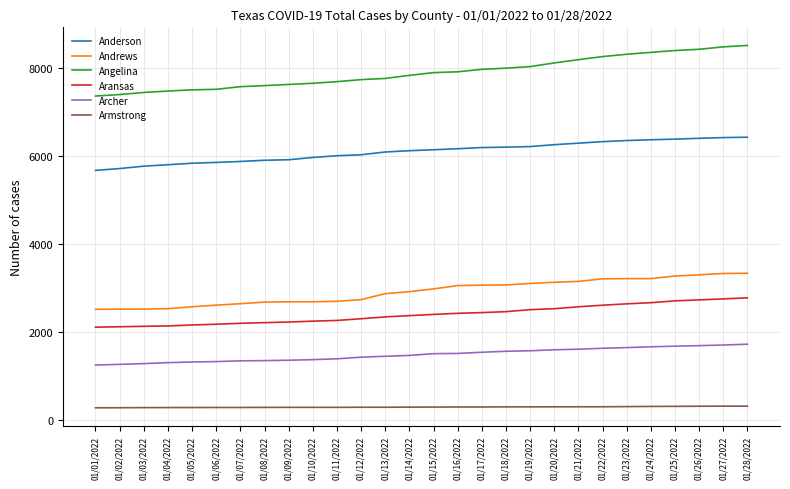

How many values in the Anderson series are below 6136?

14